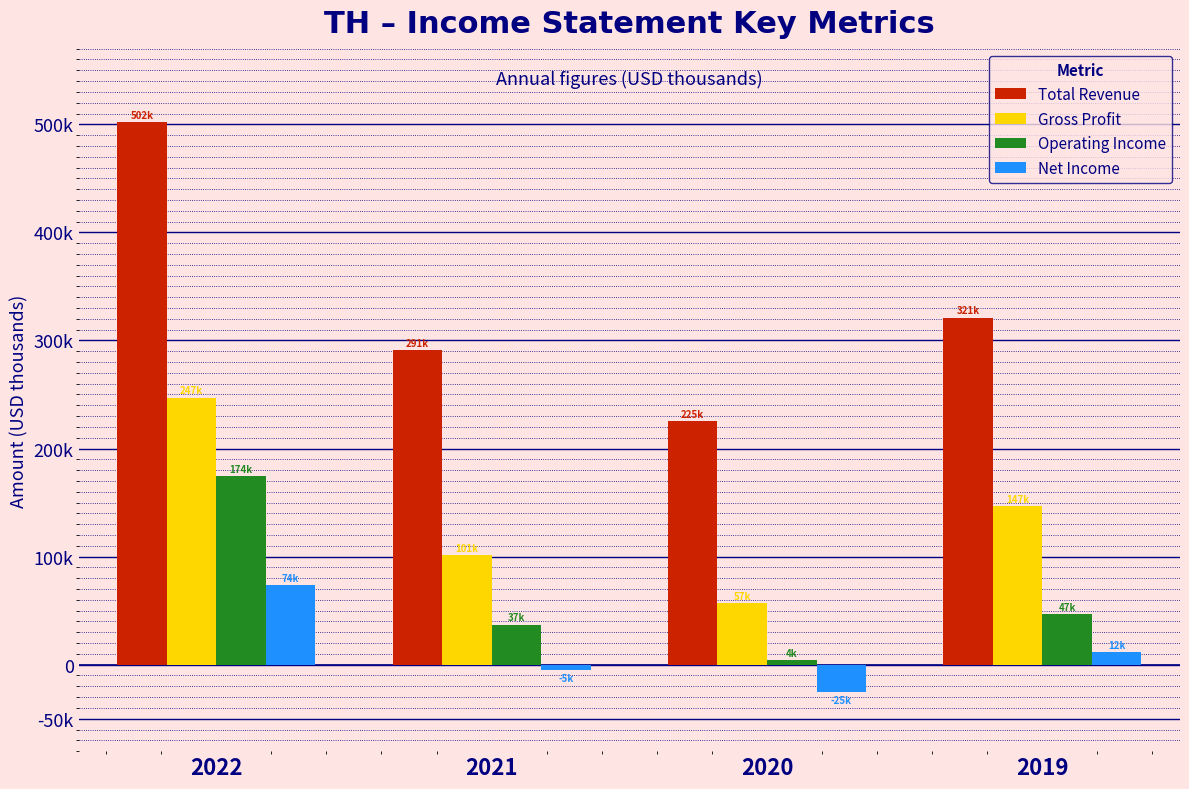

Where is Gross Profit nearest to the value 152150?

2019